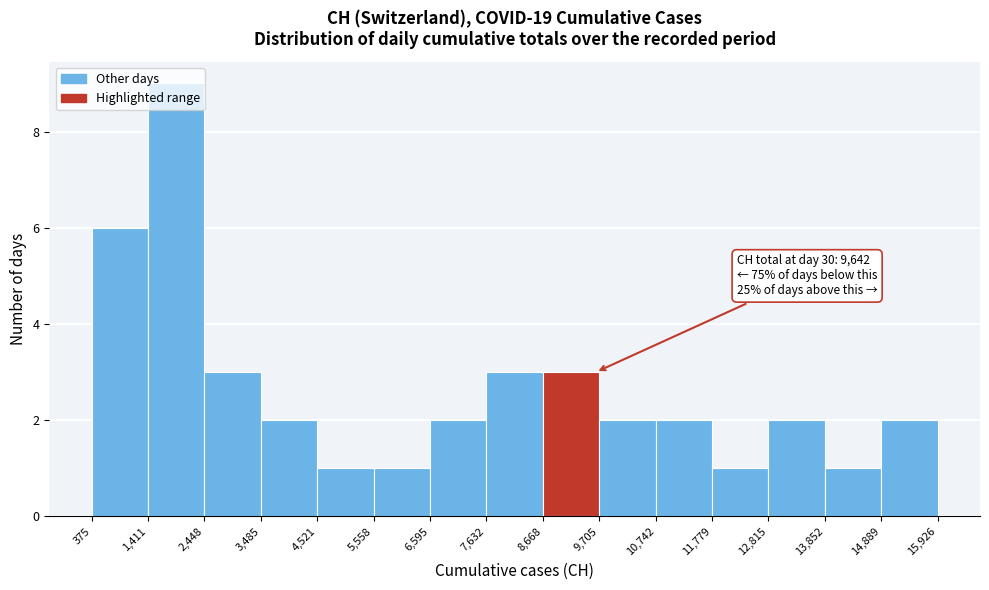

Over which range of the x-axis is the bar tallest?

1,411 to 2,448